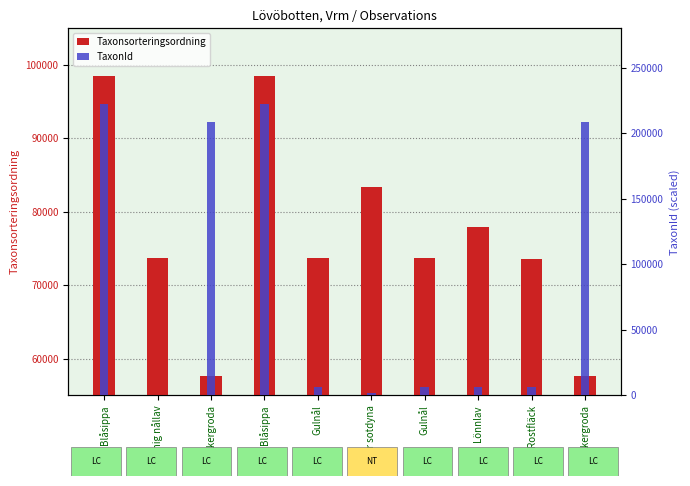

The value of Taxonsorteringsordning at Gulnål is 73678. True or false?

True